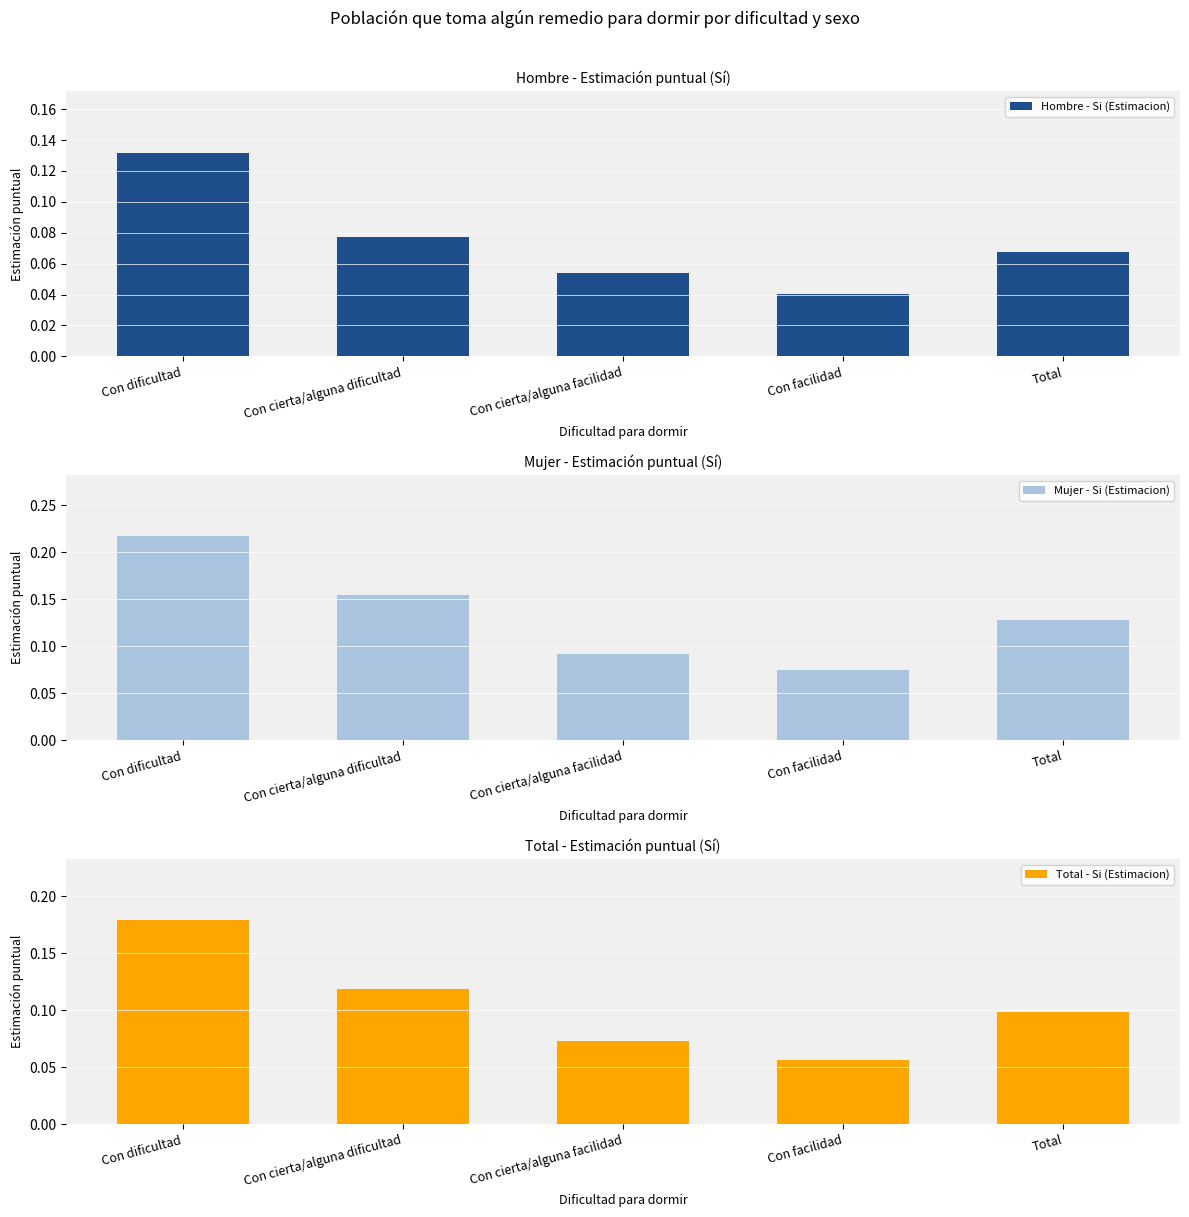

List the series in order of their overall mean, lowest first.

Hombre - Si (Estimacion), Total - Si (Estimacion), Mujer - Si (Estimacion)